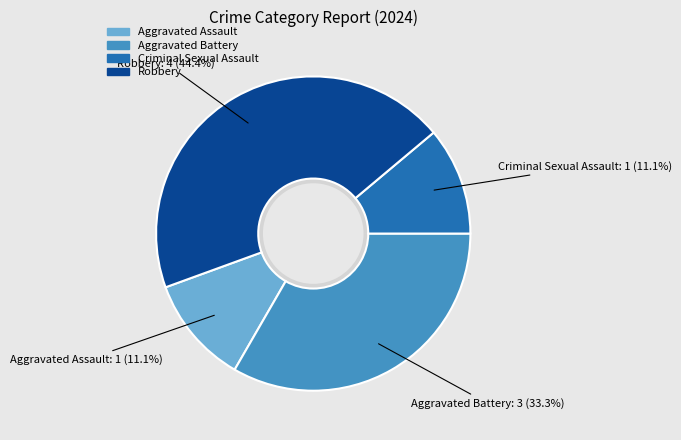

Which category has the biggest portion of the pie?

Robbery